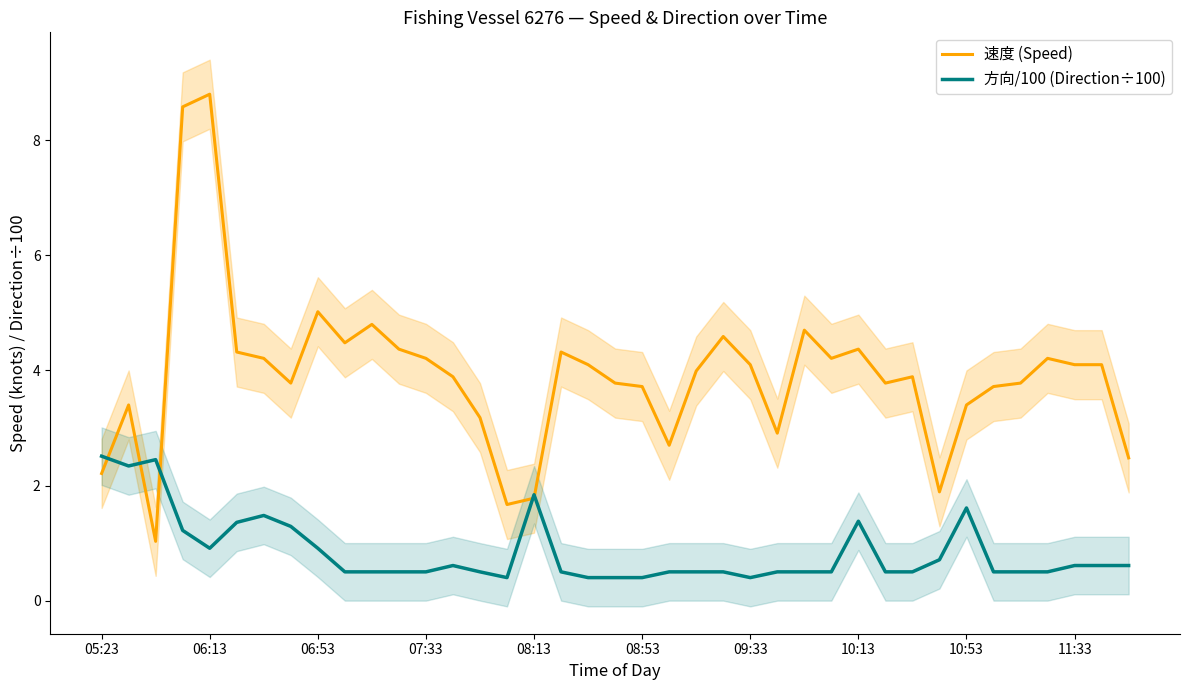

What is the difference between the maximum and second lowest values in the 速度 (Speed) series?

7.1